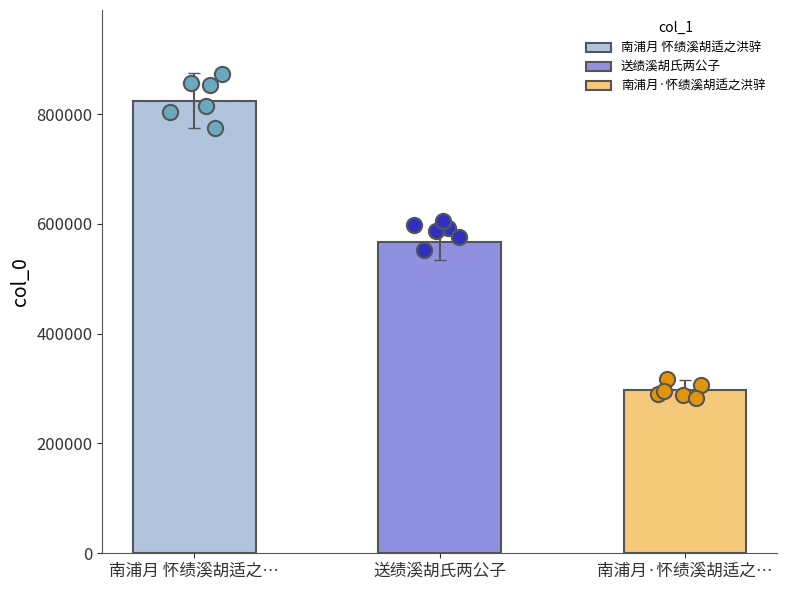

What is the ratio of the value at 送绩溪胡氏两公子 to the value at 南浦月 怀绩溪胡适之…?

0.7